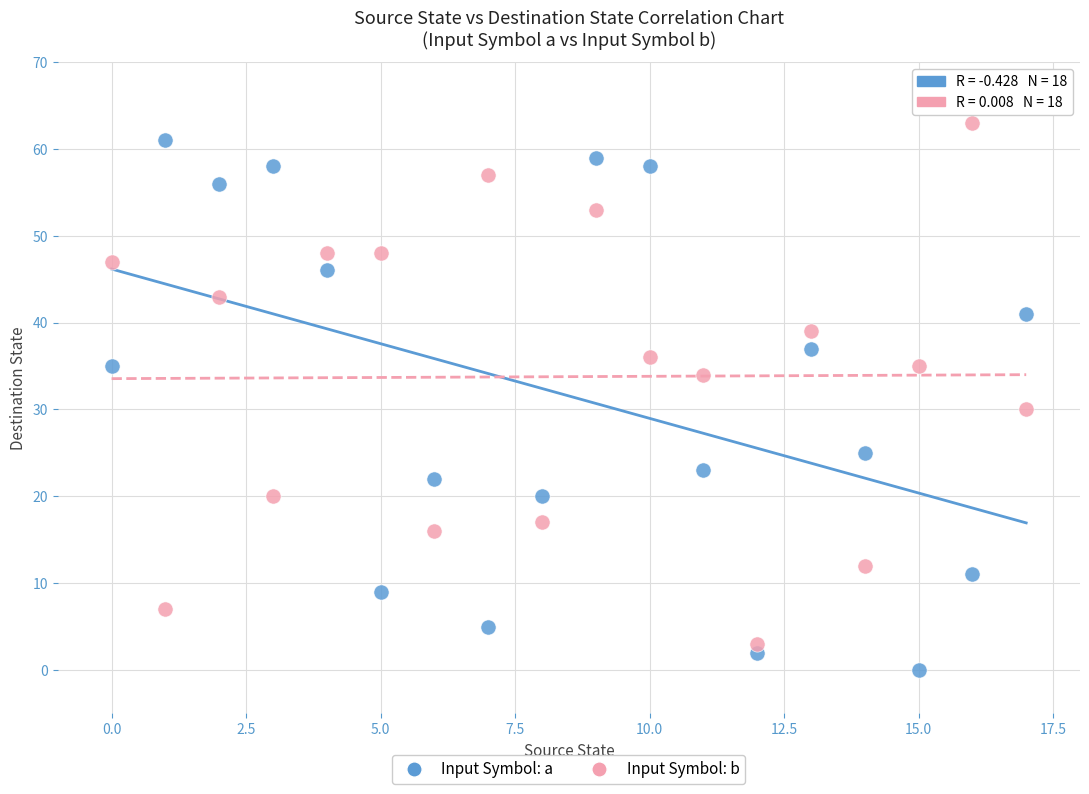

Which series reaches the minimum Y coordinate?

Input Symbol: a